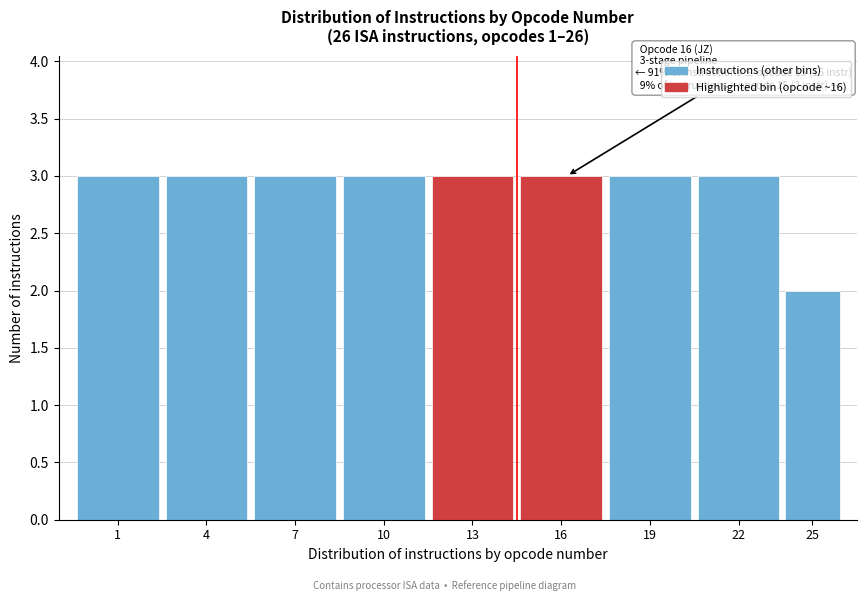

Reading right to left, extract all data points from this chart.

25=2	22=3	19=3	16=3	13=3	10=3	7=3	4=3	1=3